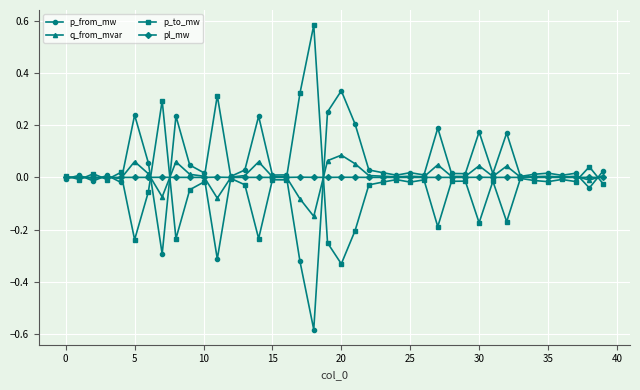

True or false: q_from_mvar has more than 0 interior local peaks.

True